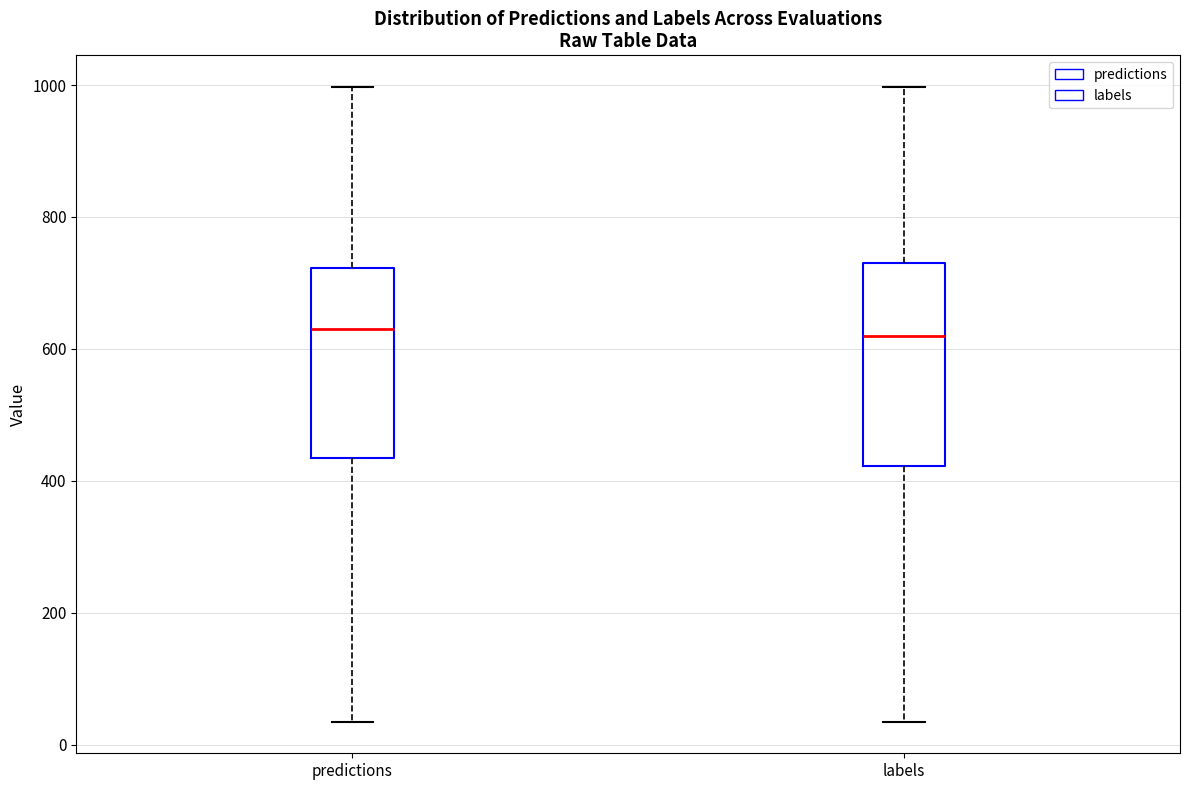

Reading left to right, read every box against the y-axis: the position of its median line, the range the box covers, and the ends of its whiskers. The values are not printed on the chart, so give them approximately, as read against the axis.

predictions: median 640, box 440 to 720, whiskers 40 to 1000
labels: median 620, box 420 to 740, whiskers 40 to 1000